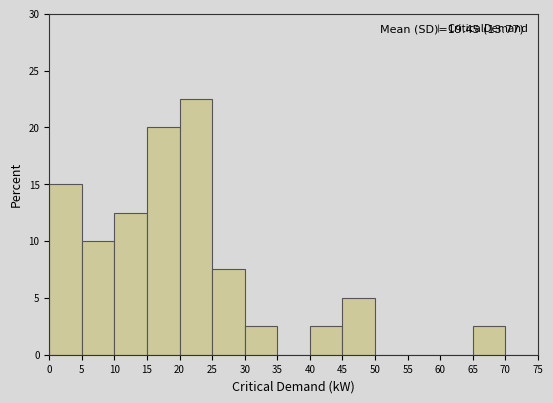

Which range on the x-axis has the tallest bar?

20 to 25